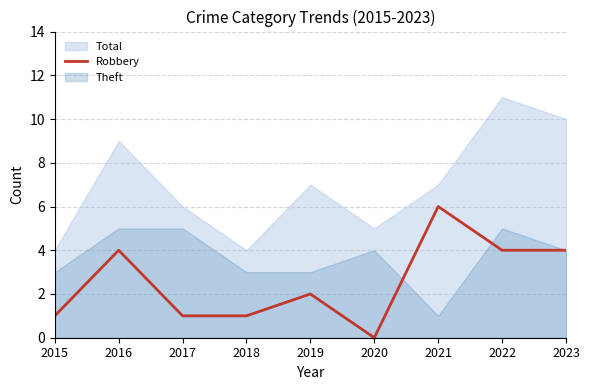

At which category does the data reach its first local peak?

2016